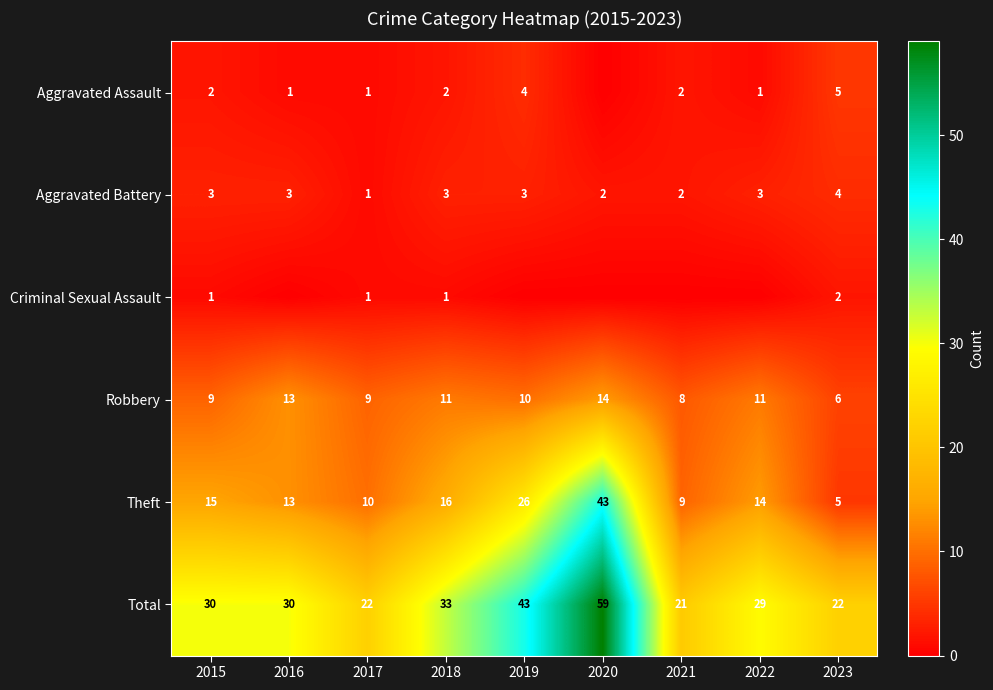

Is the value of Robbery at 2015 greater than the value of Theft at 2020?

No